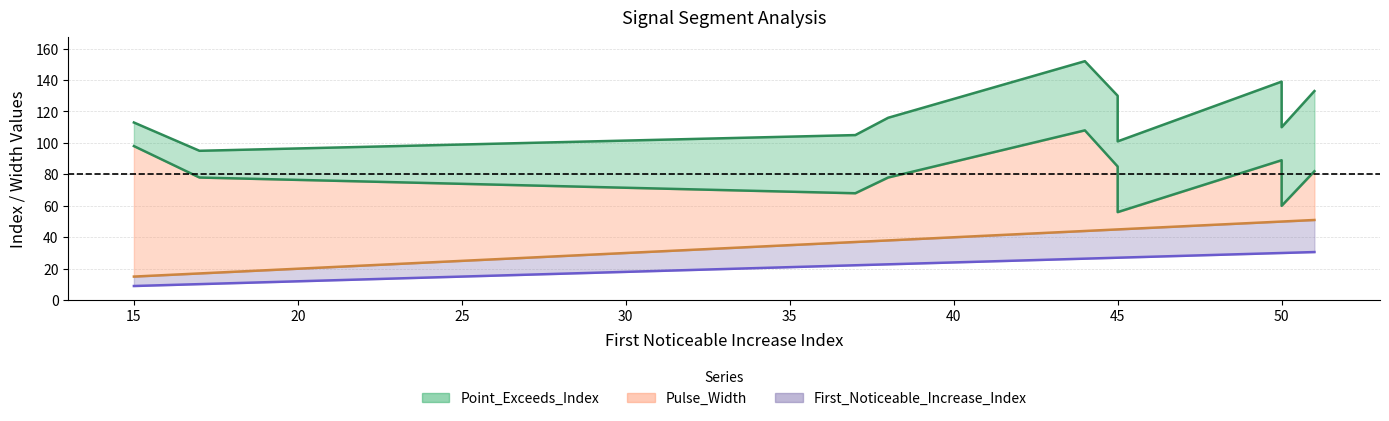

Rank the categories by Point_Exceeds_Index value from lowest to highest.

17, 45, 37, 50, 15, 38, 45, 51, 50, 44